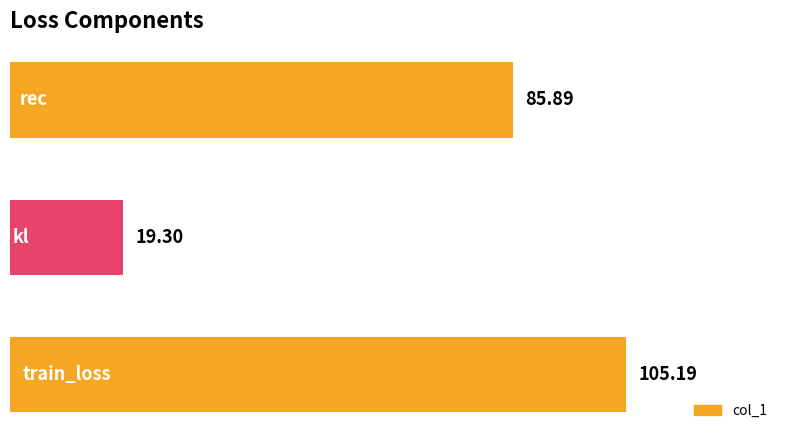

What is the difference between the maximum and minimum values?

85.9